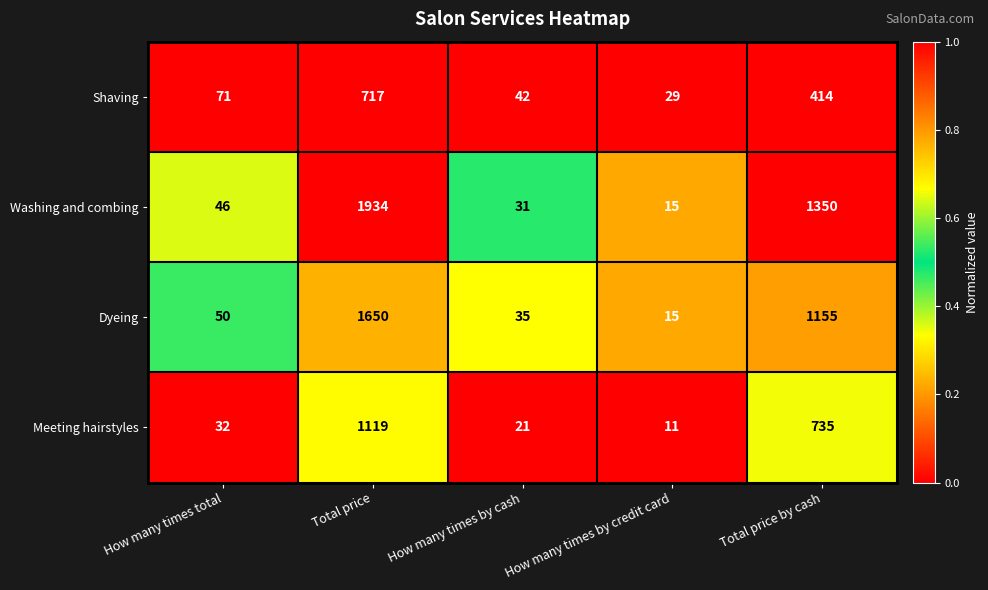

What value does the Shaving series have at How many times by cash?

42